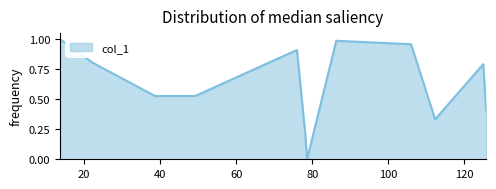

How many lines are shown in the chart?

1